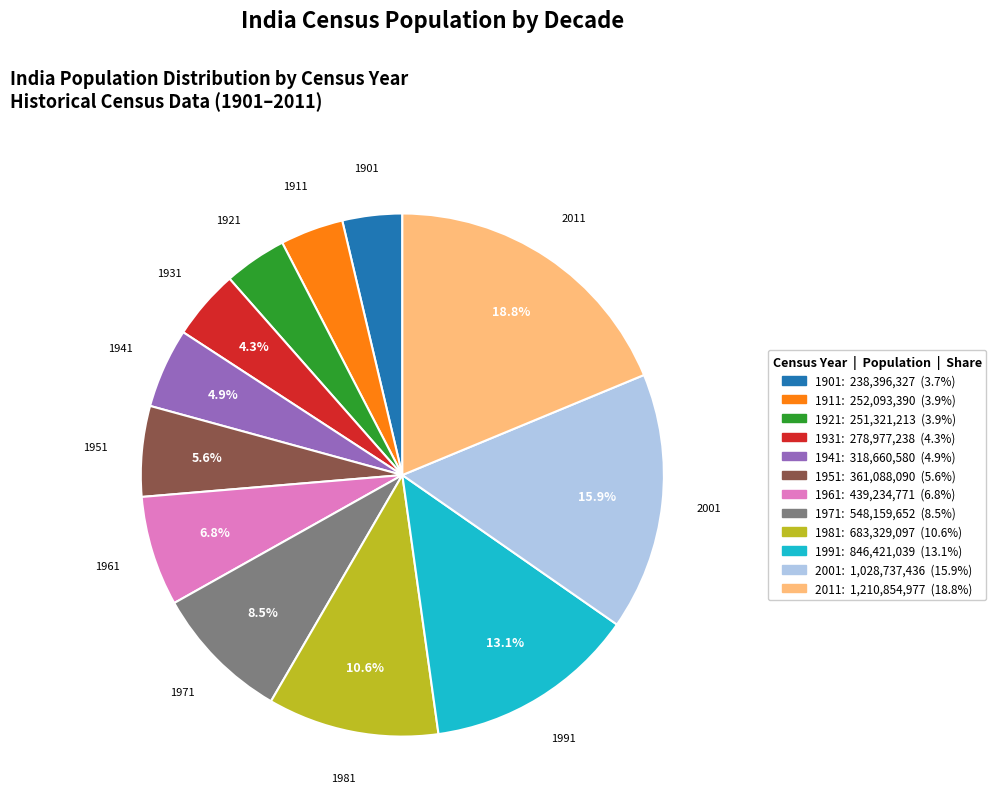

Is the sum of 1921 and 1971 greater than half?

No